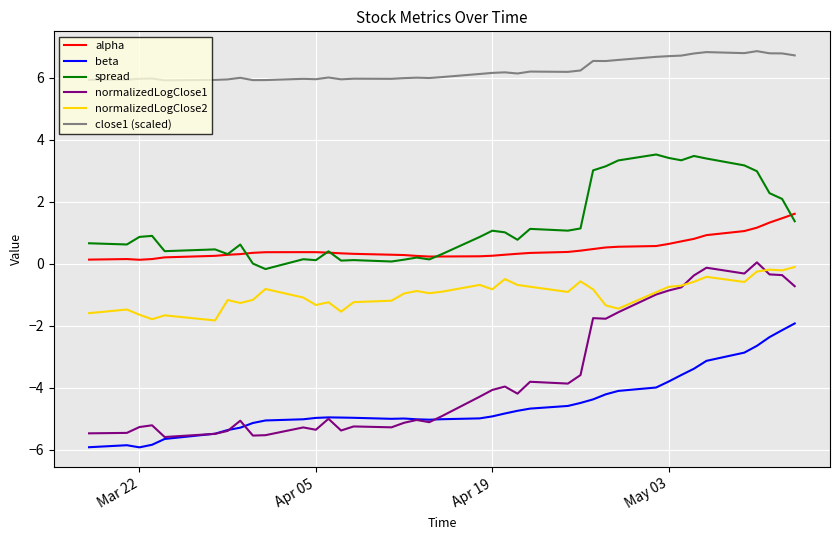

True or false: normalizedLogClose1 and close1 (scaled) cross at least once.

False